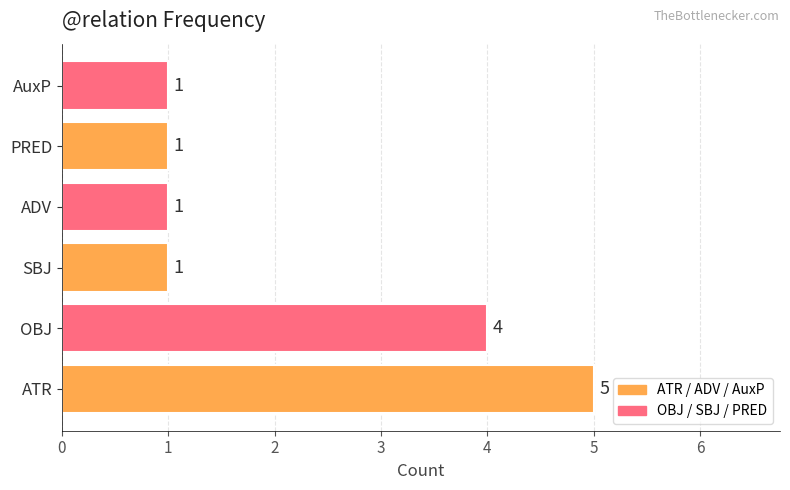

What is the approximate value at ATR?

5